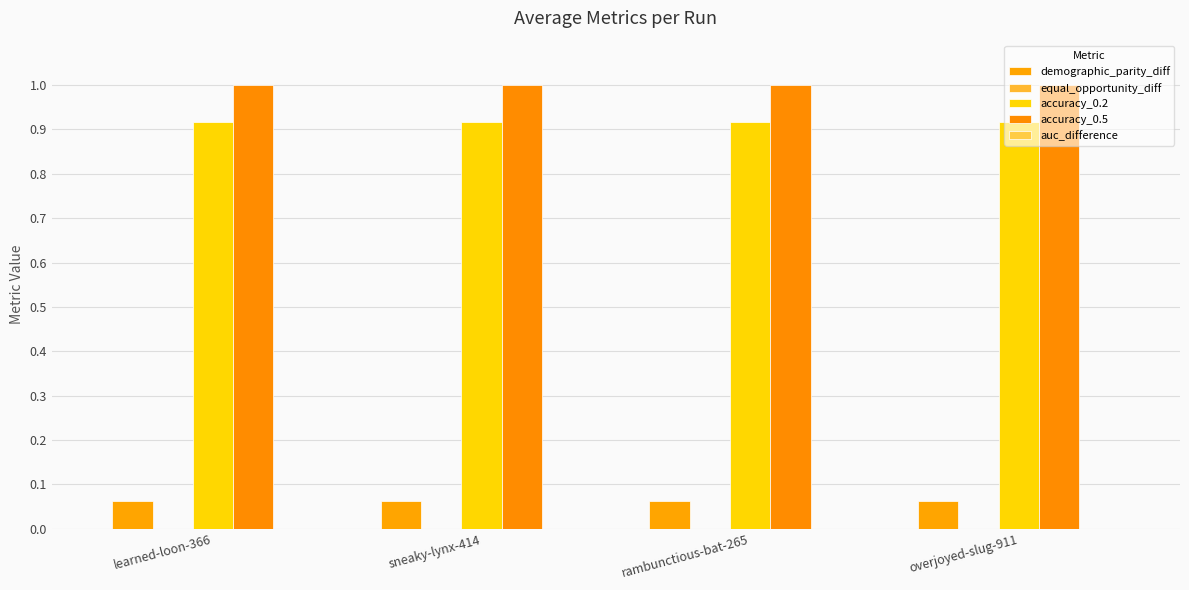

Does the chart contain any negative values?

No